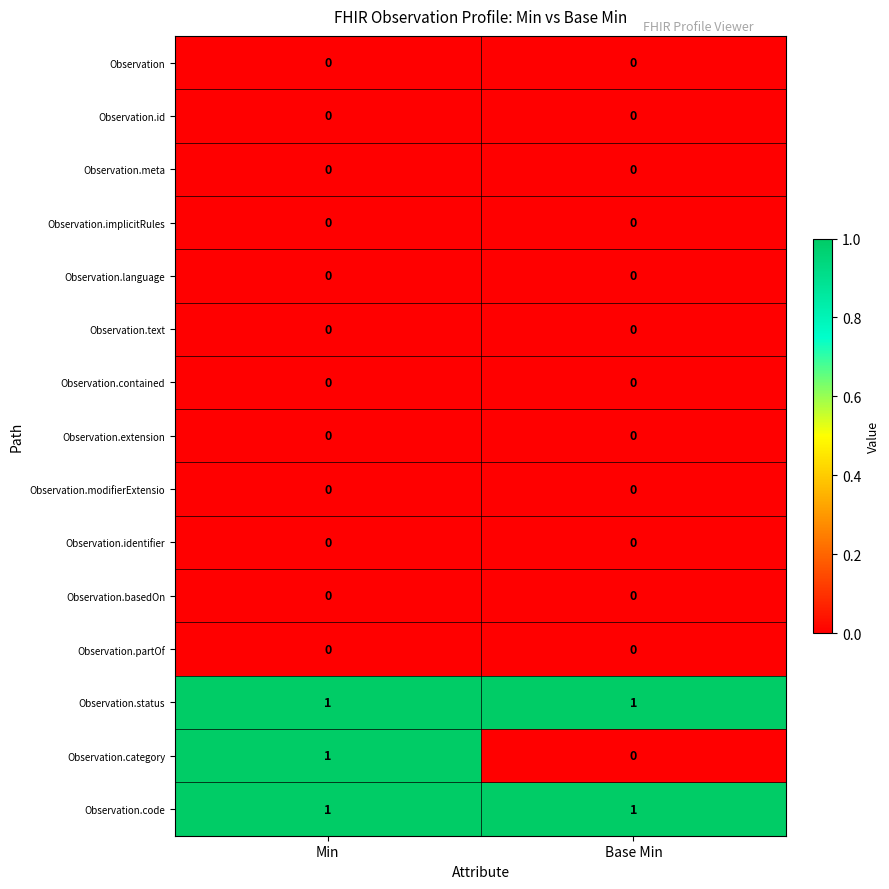

Reading left to right, list all the values displayed in this chart.

Observation: 0	0
Observation.id: 0	0
Observation.meta: 0	0
Observation.implicitRules: 0	0
Observation.language: 0	0
Observation.text: 0	0
Observation.contained: 0	0
Observation.extension: 0	0
Observation.modifierExtensio: 0	0
Observation.identifier: 0	0
Observation.basedOn: 0	0
Observation.partOf: 0	0
Observation.status: 1	1
Observation.category: 1	0
Observation.code: 1	1